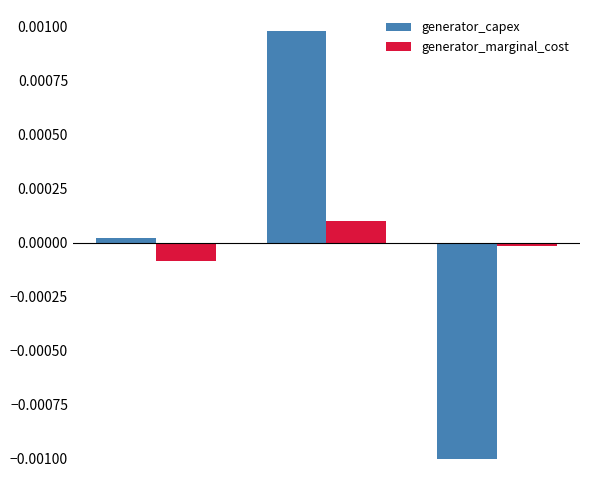

At how many categories does at least one series exceed 0?

2